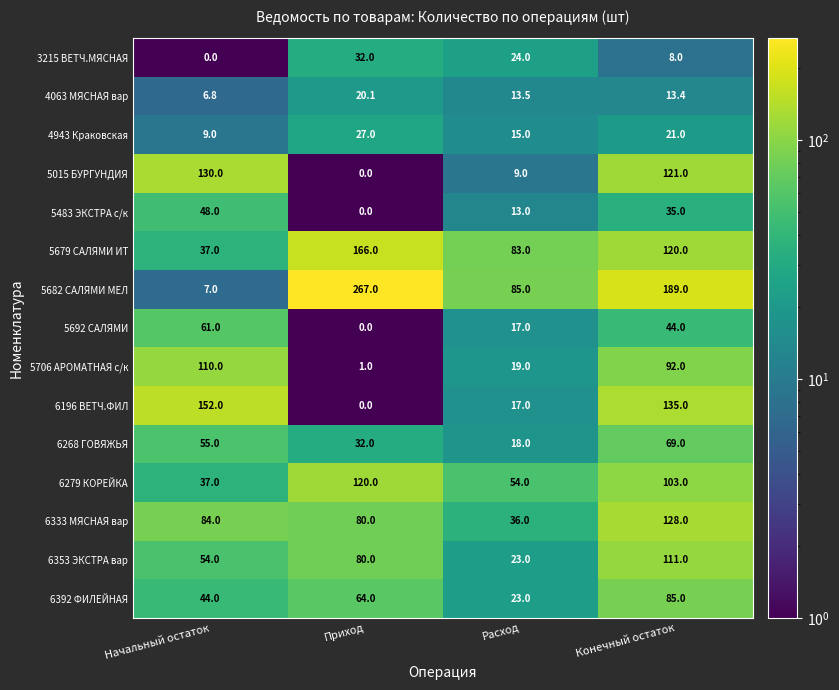

Count the 5483 ЭКСТРА с/к values in the range 13 to 48.

3